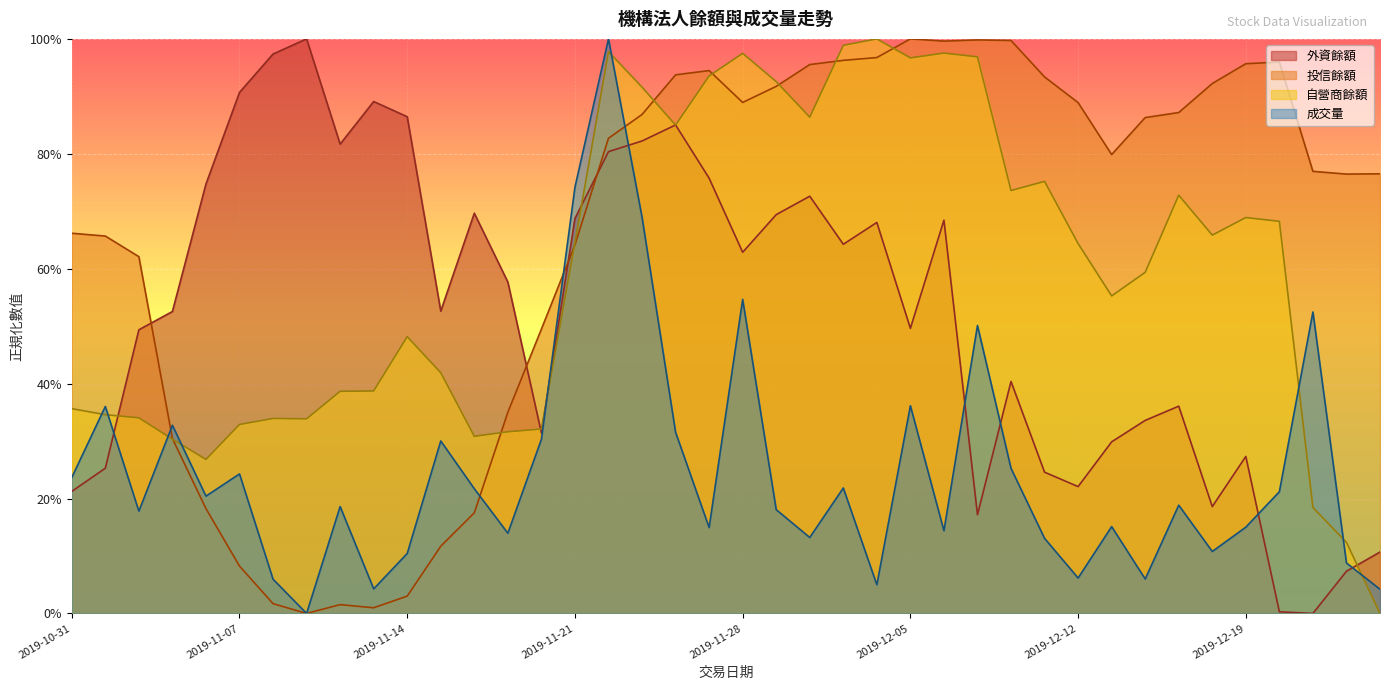

Does the chart display data point markers on the line(s)?

No